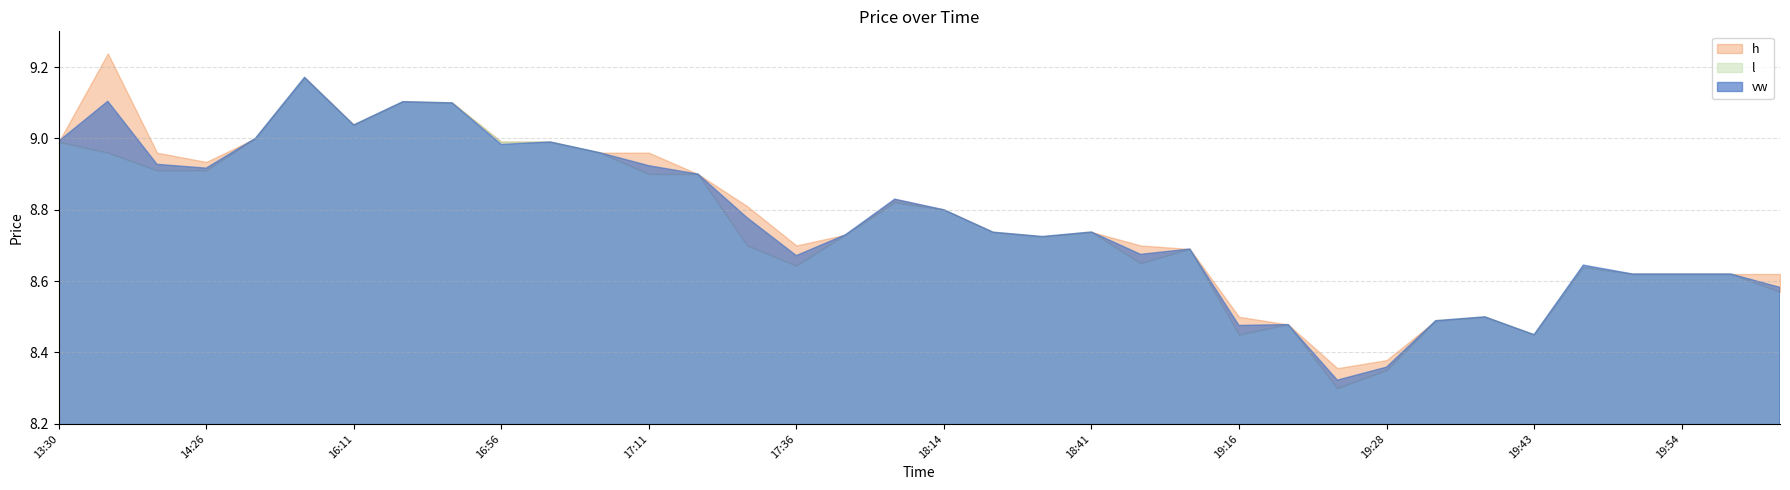

How many interior local valleys does the vw series have?

9